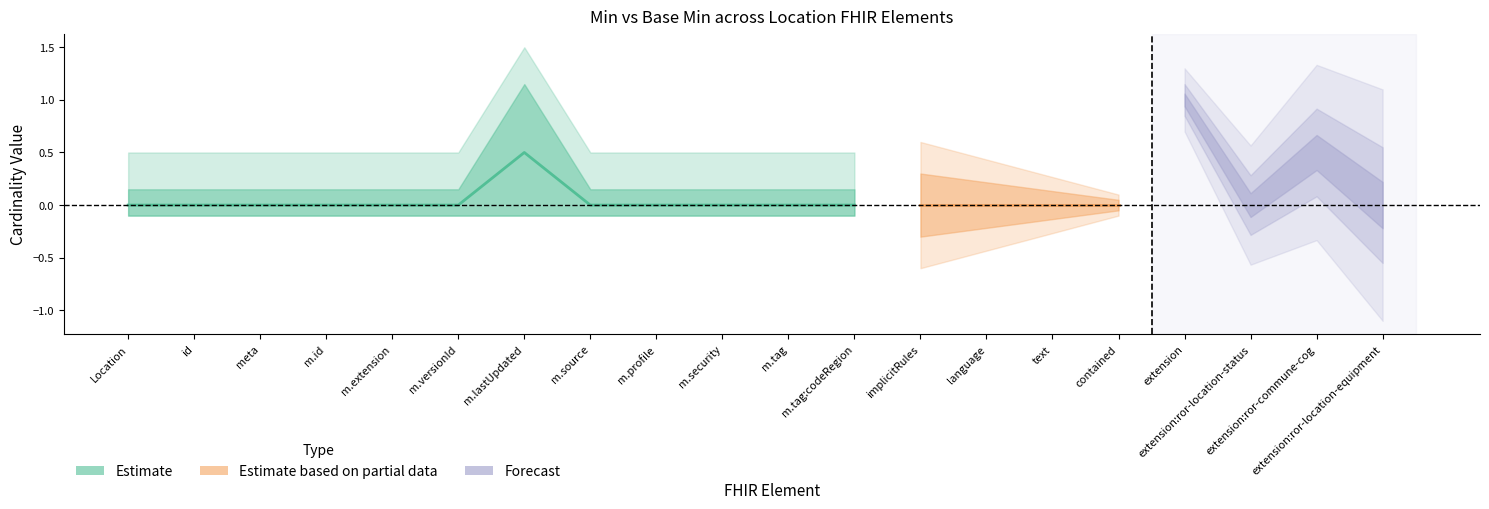

Which has a higher value, Location.meta.tag:codeRegion or Location.meta.id?

Location.meta.tag:codeRegion